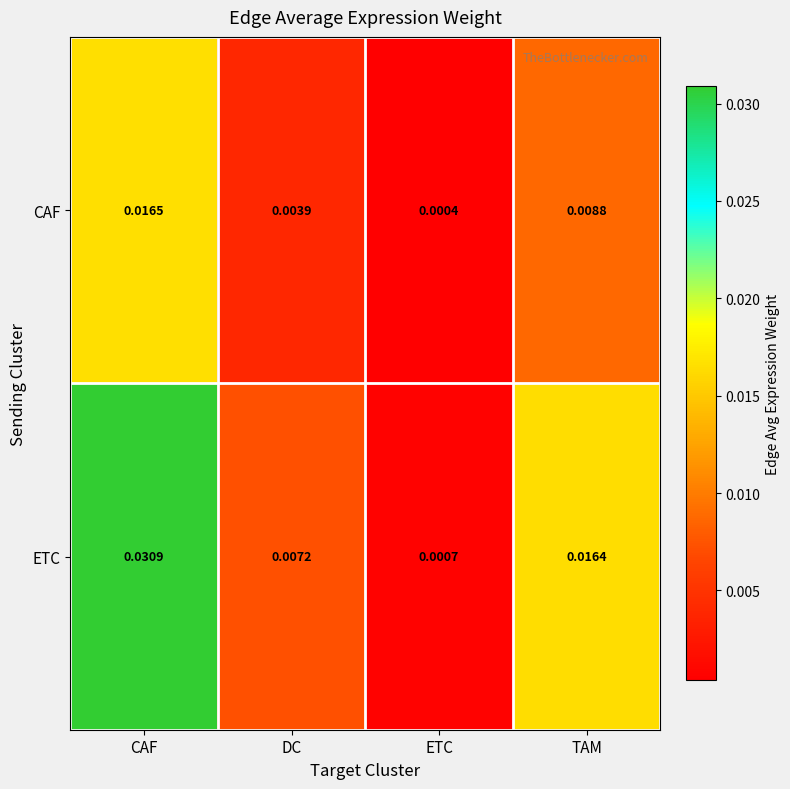

At which category is the sum across all series the highest?

CAF